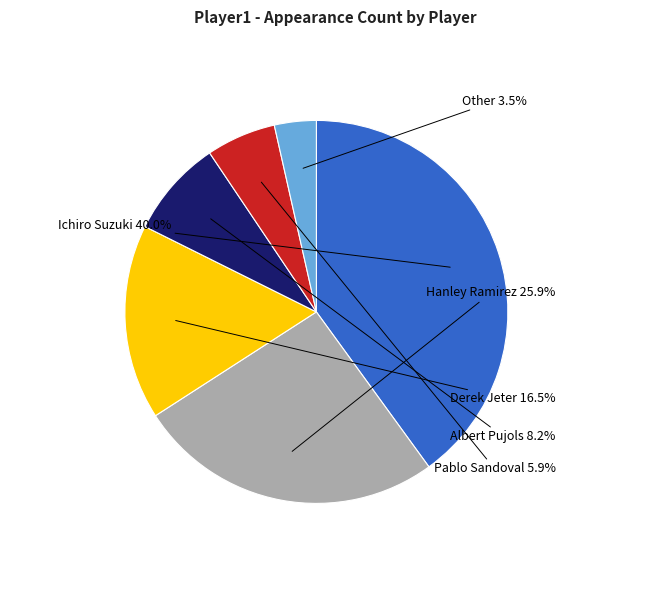

Count the number of slices in the pie.

6